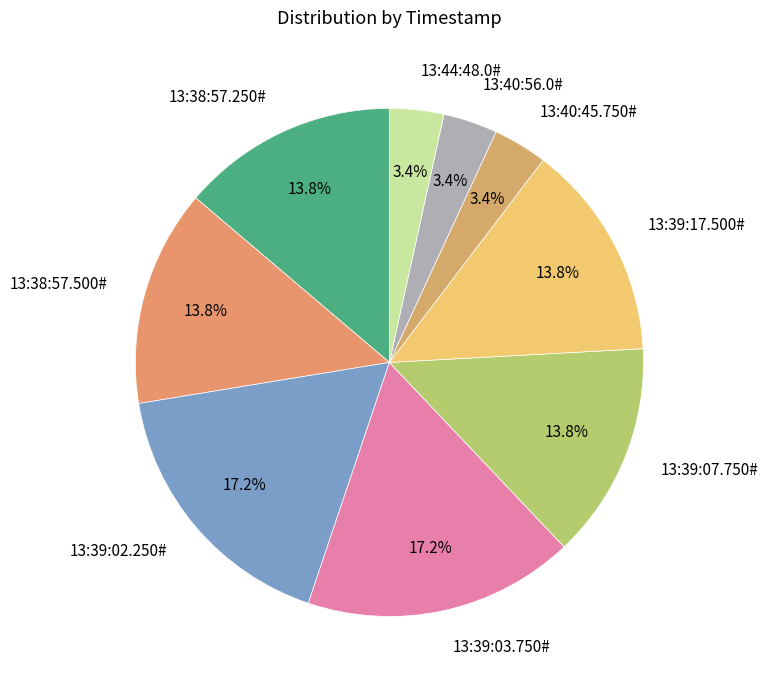

Approximately how many times larger is the value at 13:39:07.750# compared to 13:39:02.250#?

0.8